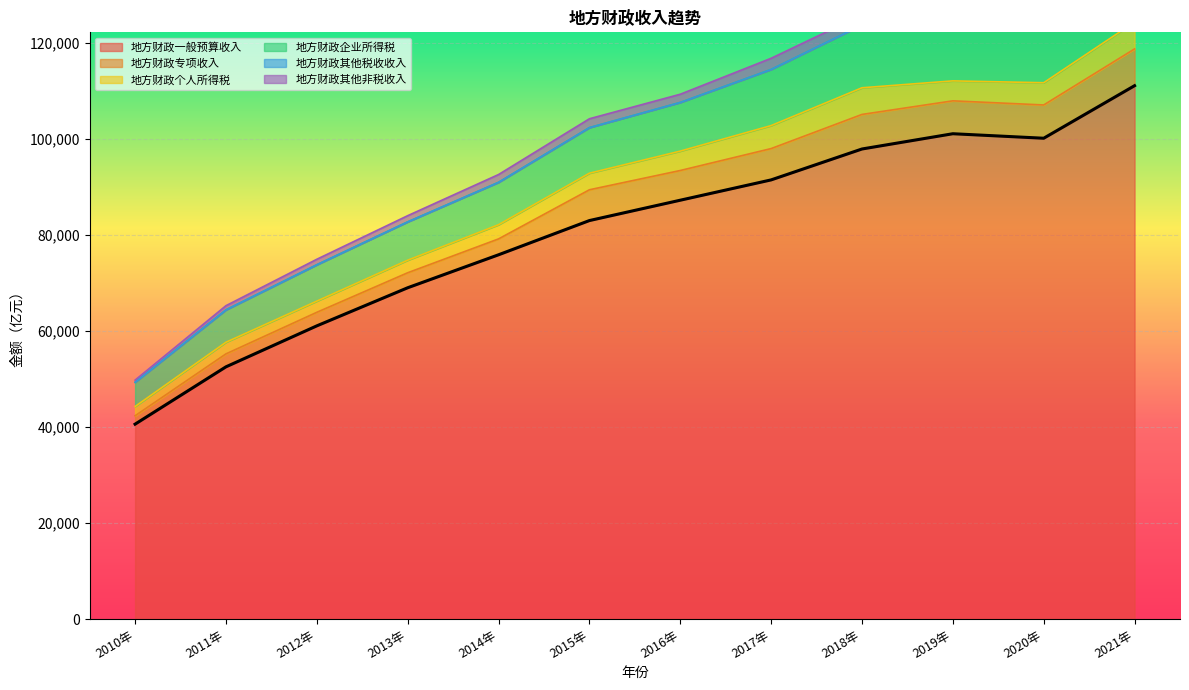

True or false: 地方财政其他非税收入 and 地方财政一般预算收入 cross at least once.

False